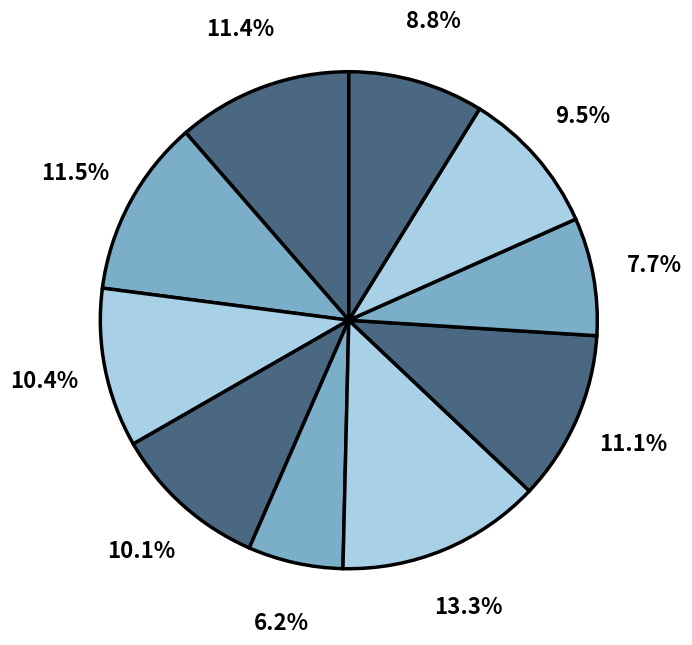

Count the number of slices in the pie.

10